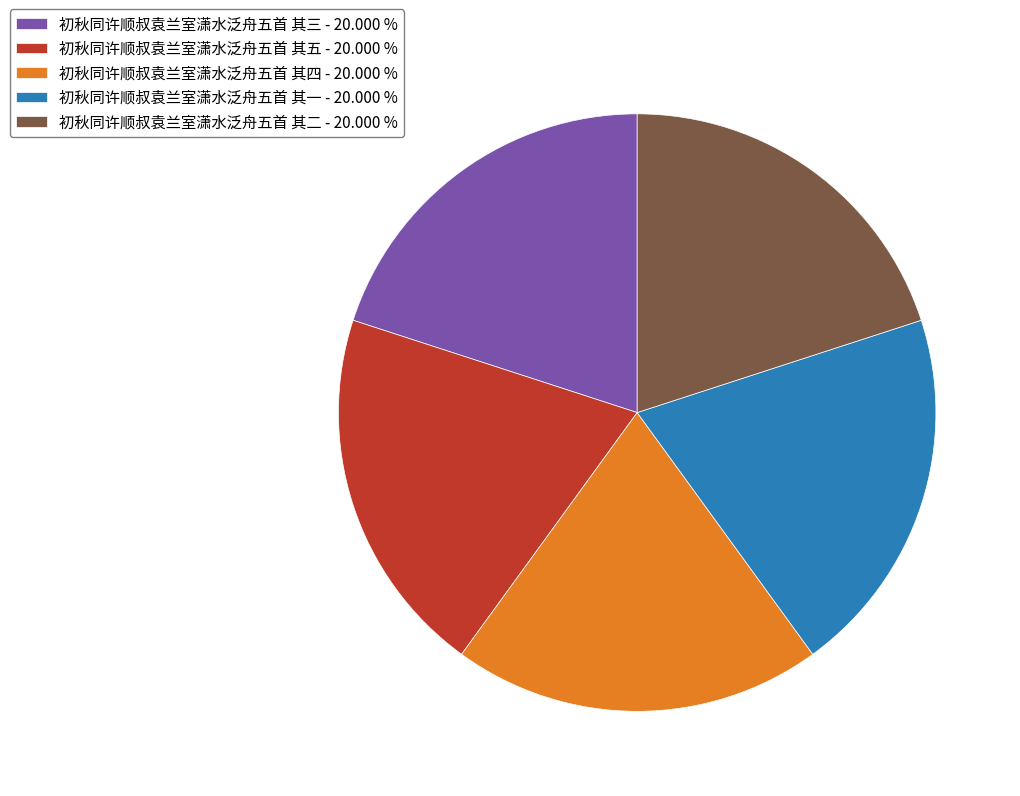

What is the ratio of the value at 初秋同许顺叔袁兰室潇水泛舟五首 其二 - 20.000 % to the value at 初秋同许顺叔袁兰室潇水泛舟五首 其四 - 20.000 %?

1.0